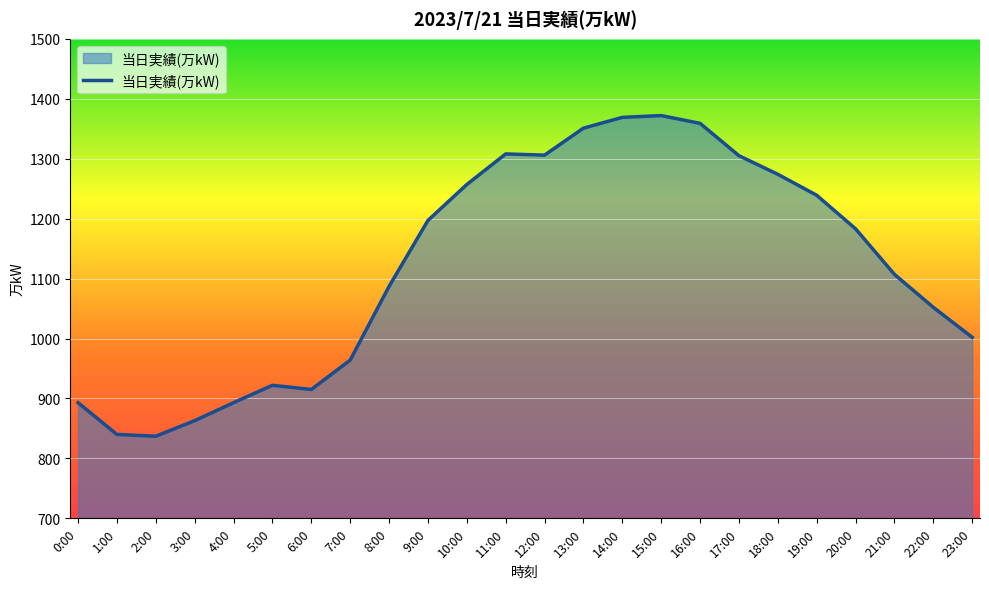

At which label is the value closest to 1104?

21:00